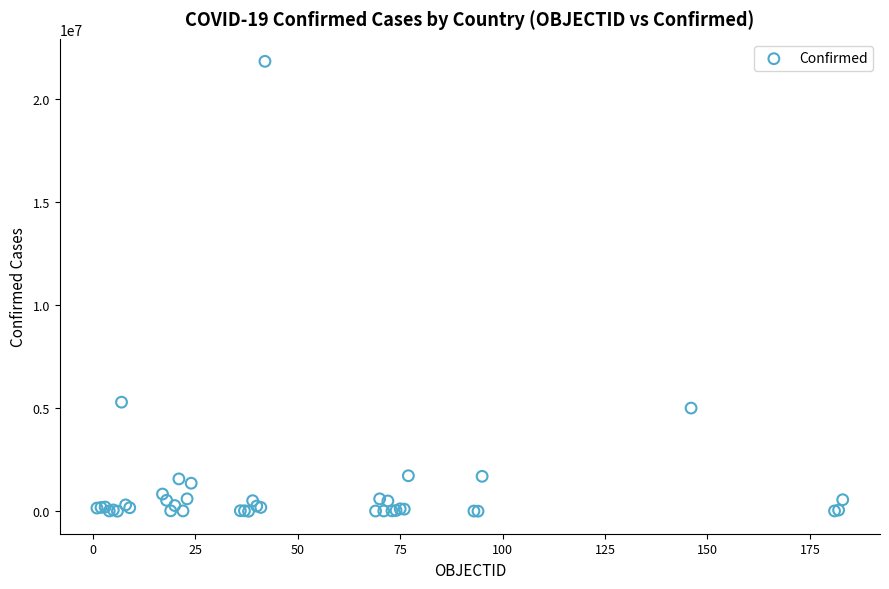

What Y value in the scatter plot is closest to 10906738?

5288807